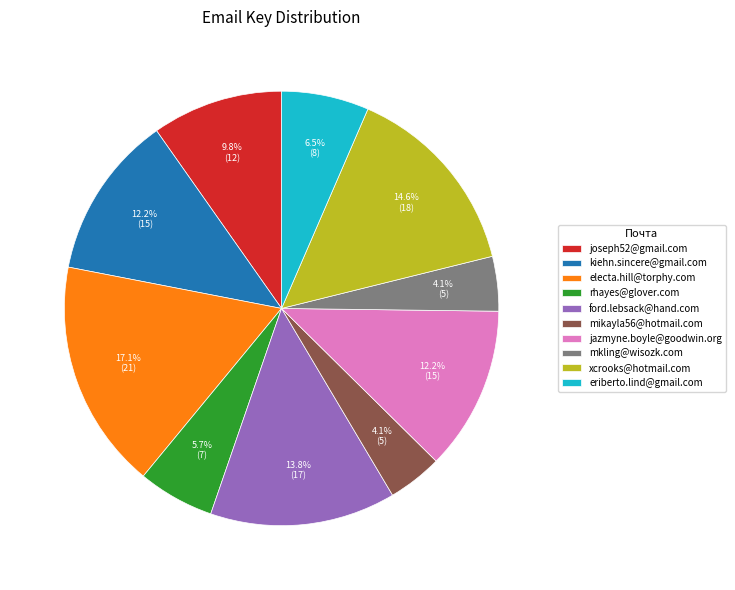

To the nearest percent, what is the difference between the mkling@wisozk.com and electa.hill@torphy.com slice percentages?

13%